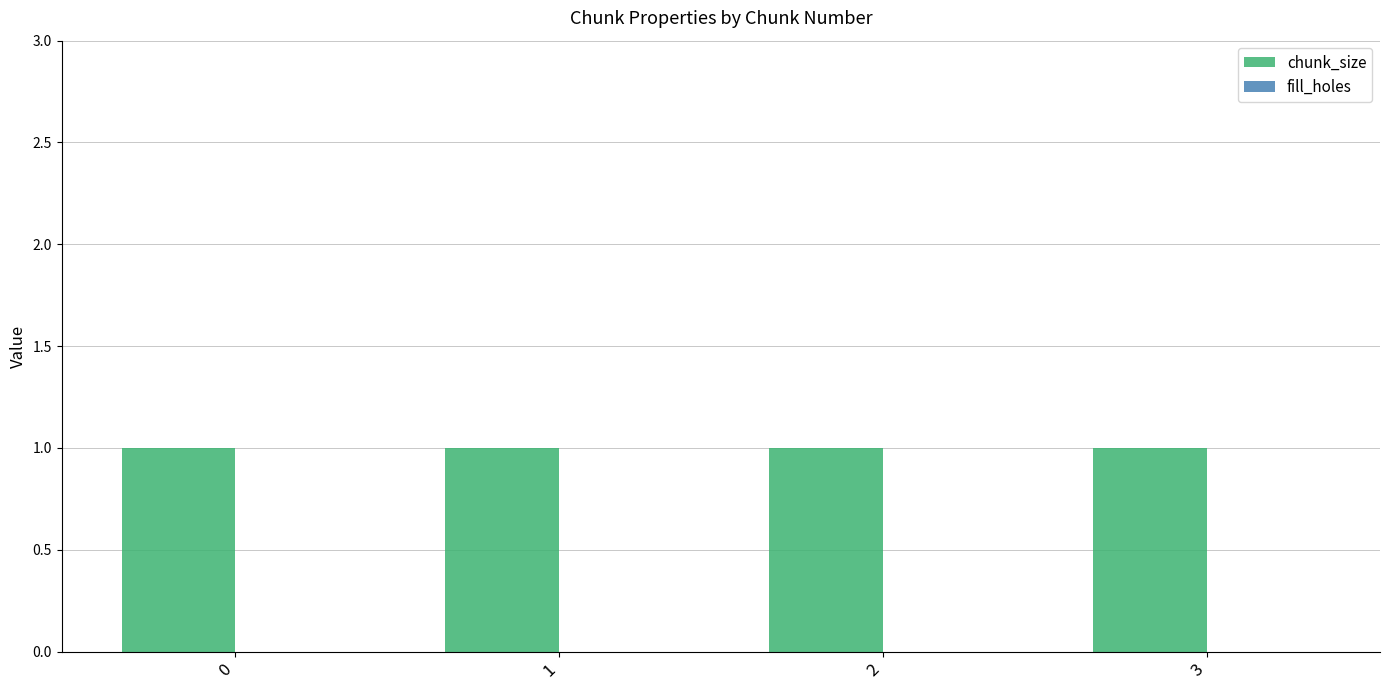

Is it true that chunk_size equals 1 at 3?

True